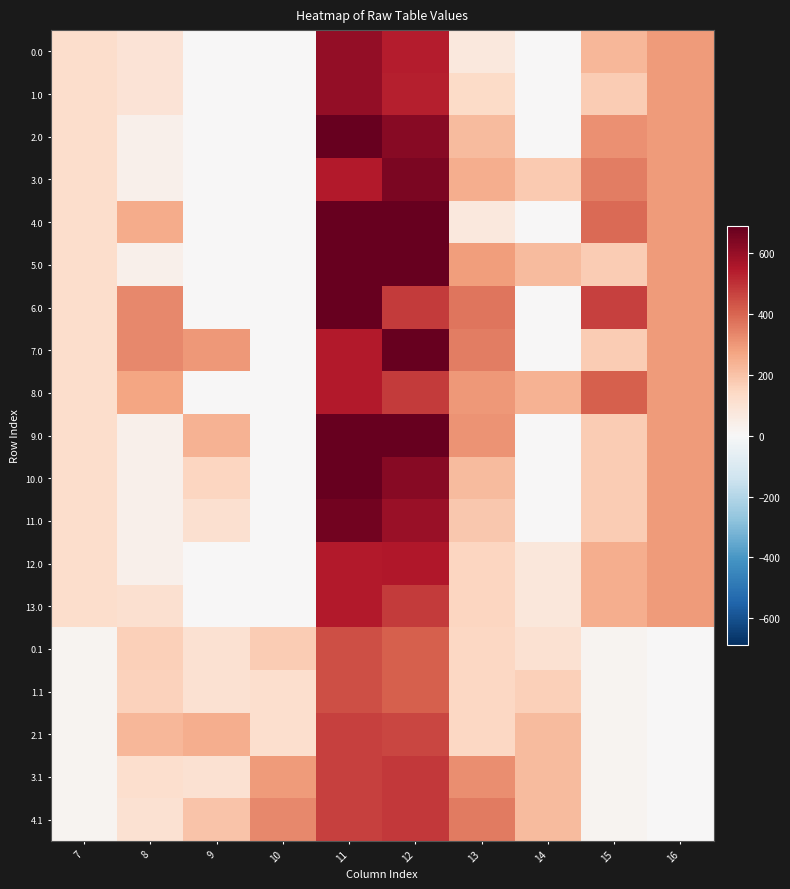

At which category does the chart reach its peak across all series?

11